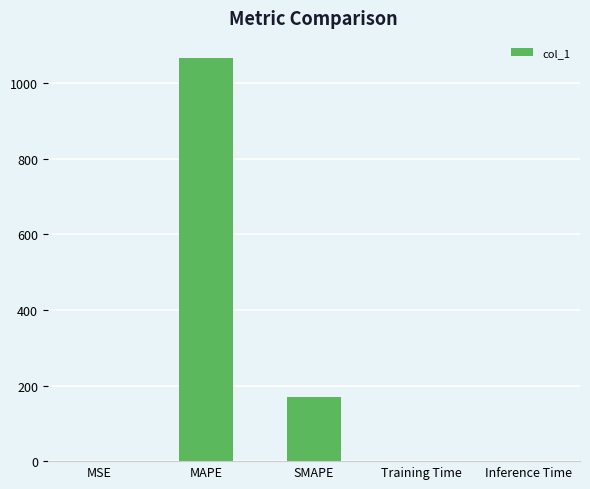

The value at MAPE is 1066.4. True or false?

True